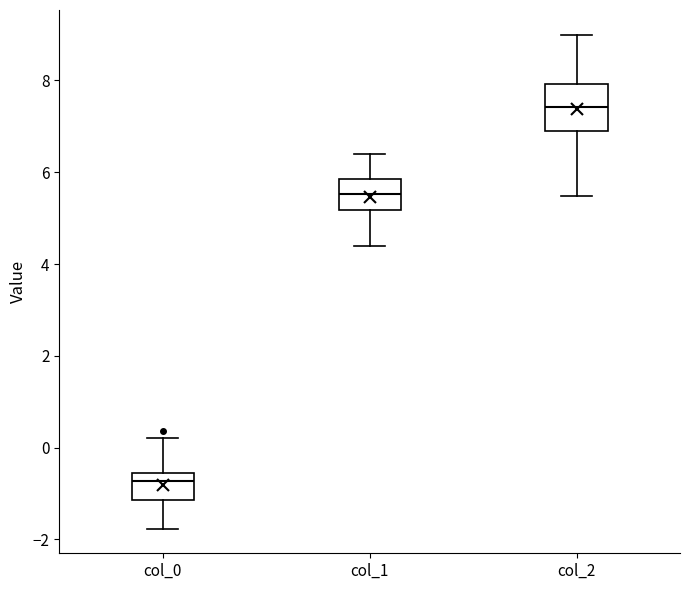

Reading left to right, transcribe this box plot: for each box, give where its median line is, the range the box spans, and where its two whiskers end, as read against the y-axis. The values are not printed on the chart, so give them approximately, as read against the axis.

col_0: median -0.8, box -1.2 to -0.6, whiskers -1.8 to 0.2
col_1: median 5.6, box 5.2 to 5.8, whiskers 4.4 to 6.4
col_2: median 7.4, box 6.8 to 8.0, whiskers 5.4 to 9.0